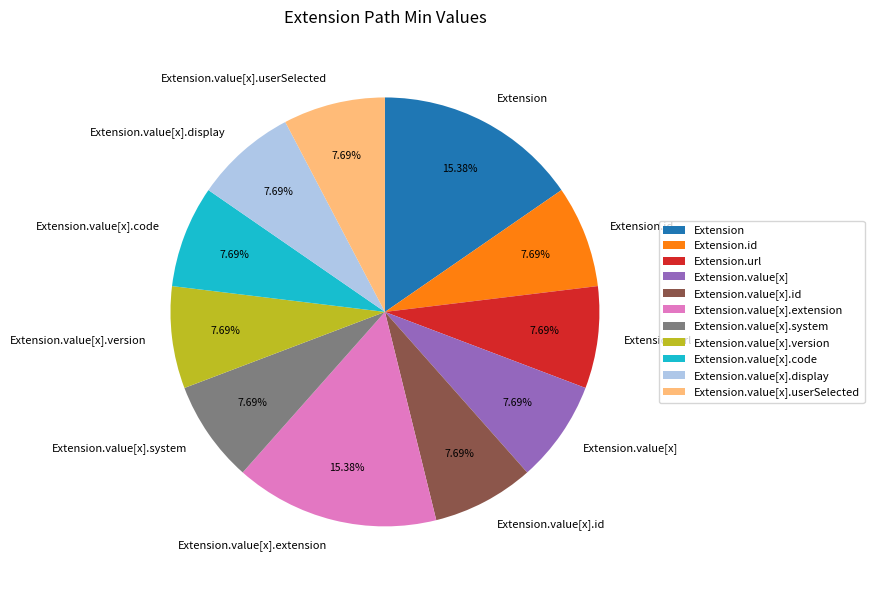

Between Extension.url and Extension, which is larger?

Extension